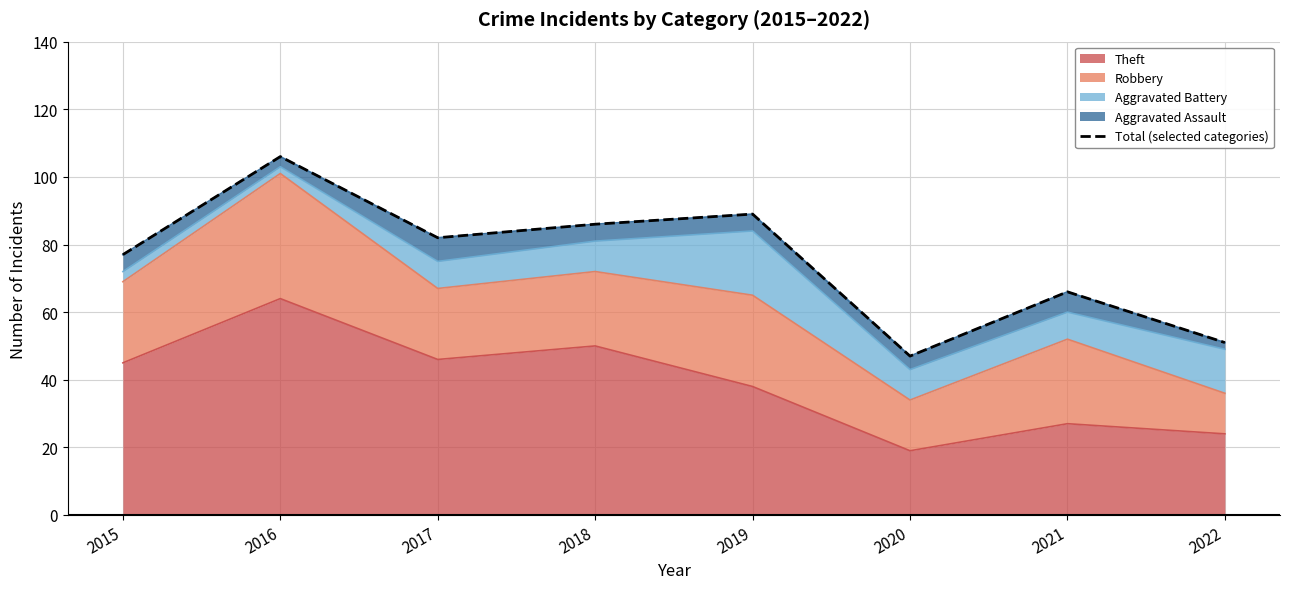

Reading right to left, list all the values displayed in this chart.

2022=51	2021=66	2020=47	2019=89	2018=86	2017=82	2016=106	2015=77